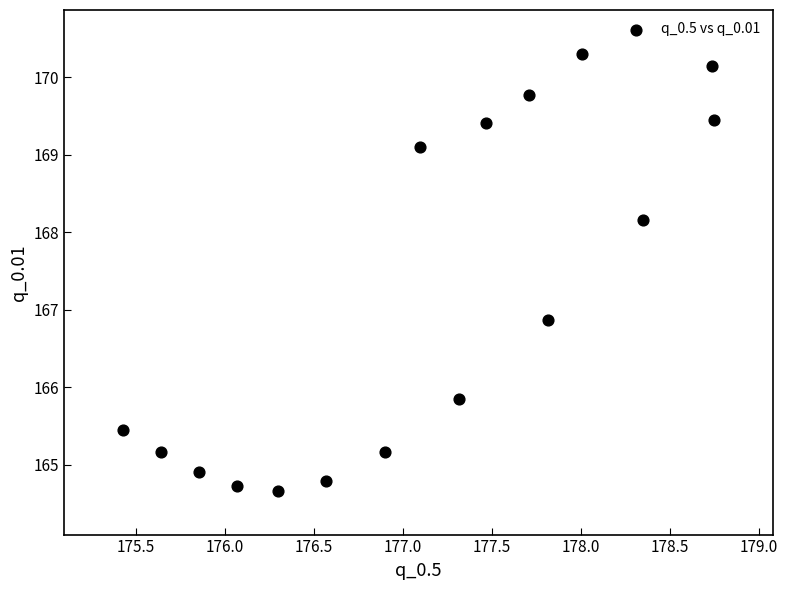

What is the range of X values (max minus min)?

3.3